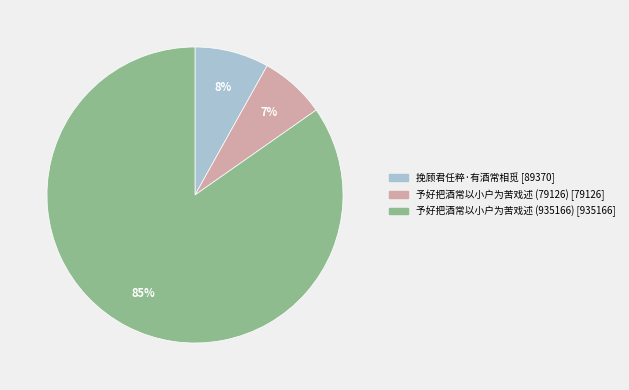

How many slices are in this pie chart?

3